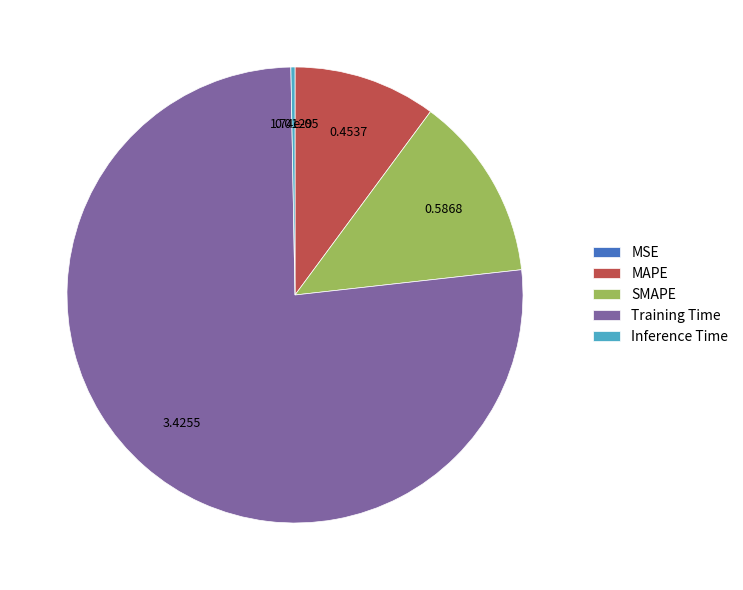

The SMAPE slice represents 13% of the pie. True or false?

True